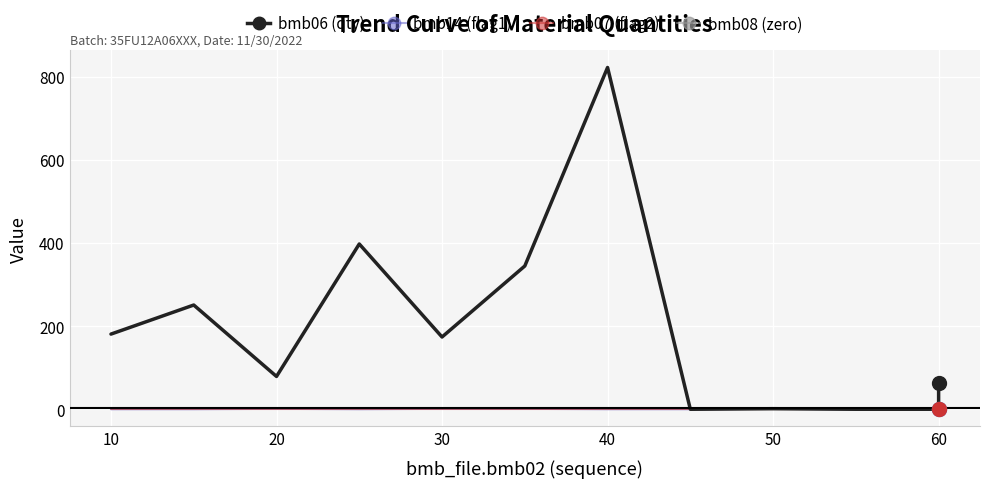

The bmb_file.bmb14 series shows 0.4 at 9. True or false?

False